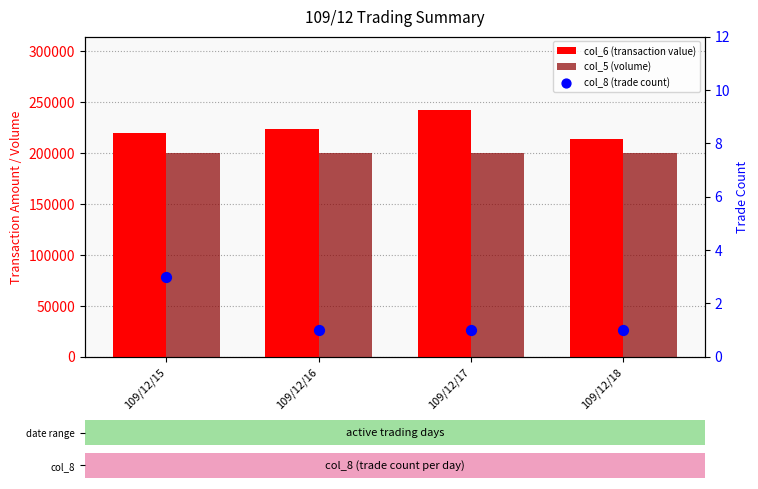

Is the value of col_6 (transaction value) at 109/12/15 greater than the value of col_5 (volume) at 109/12/15?

Yes